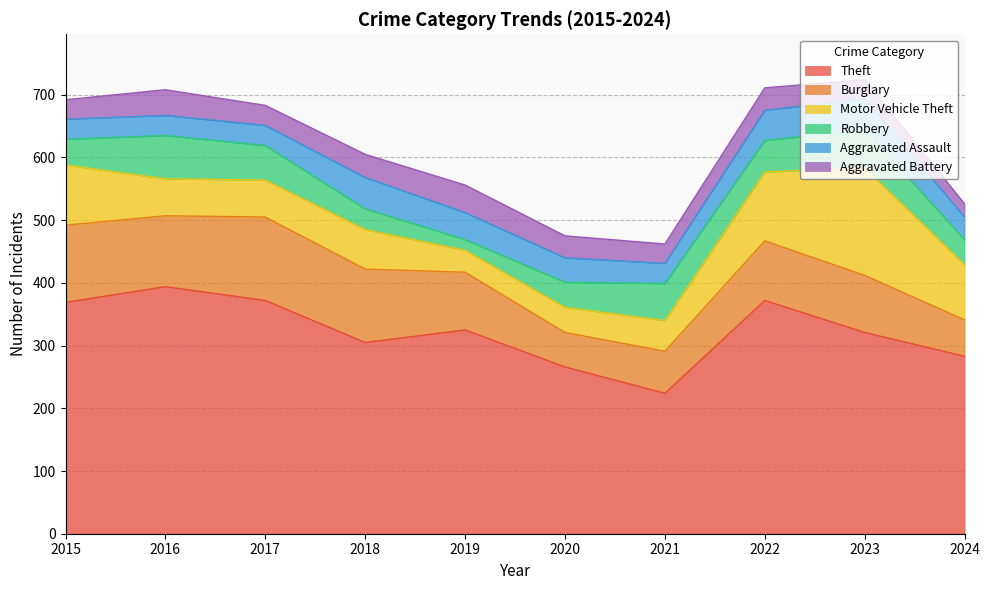

Which series changed the most between 2019 and 2024?

Motor Vehicle Theft